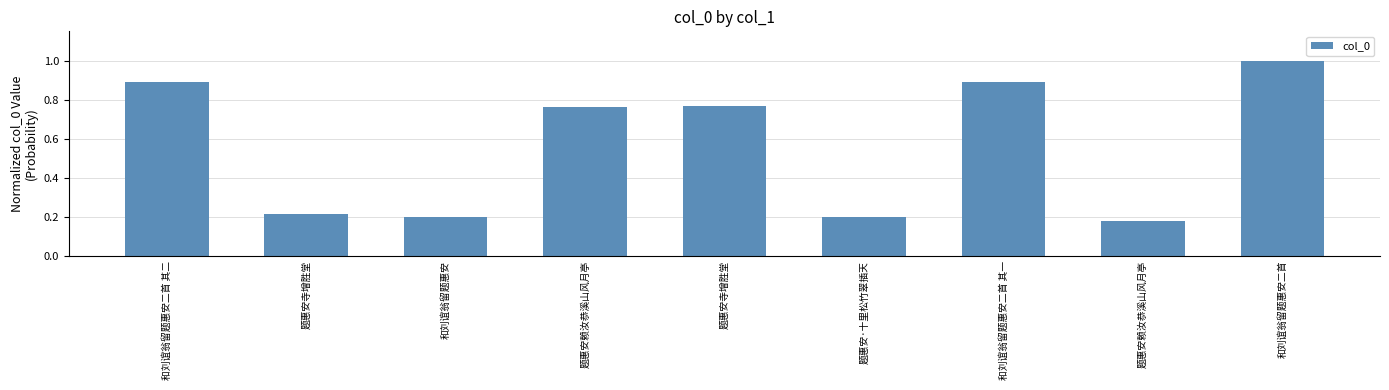

What is the value of the 1st bar from the left?

0.9